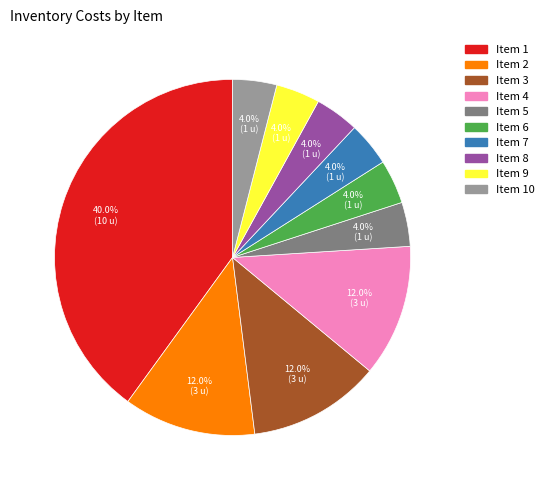

Does any single category account for the majority?

No